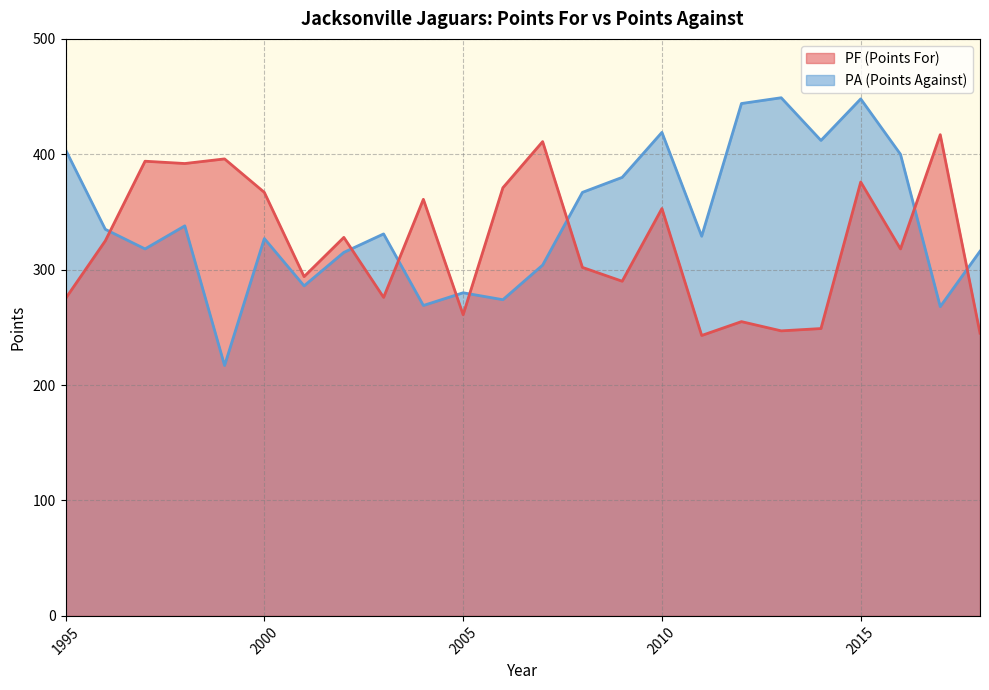

At which category is the sum across all series the highest?

2015